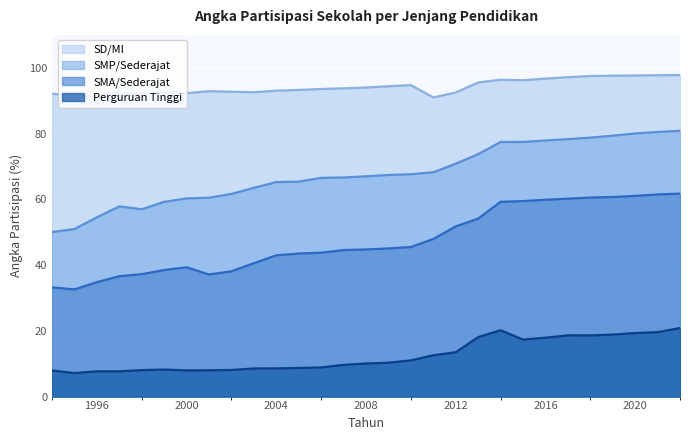

How many data points in SD/MI are less than 93?

12